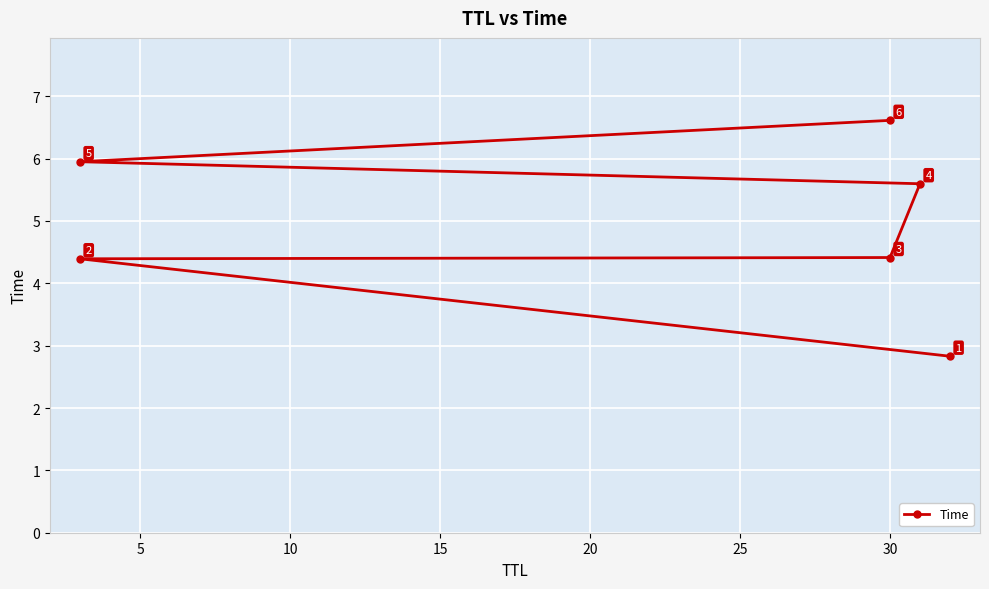

True or false: there are more than 0 points higher than both neighbors.

False